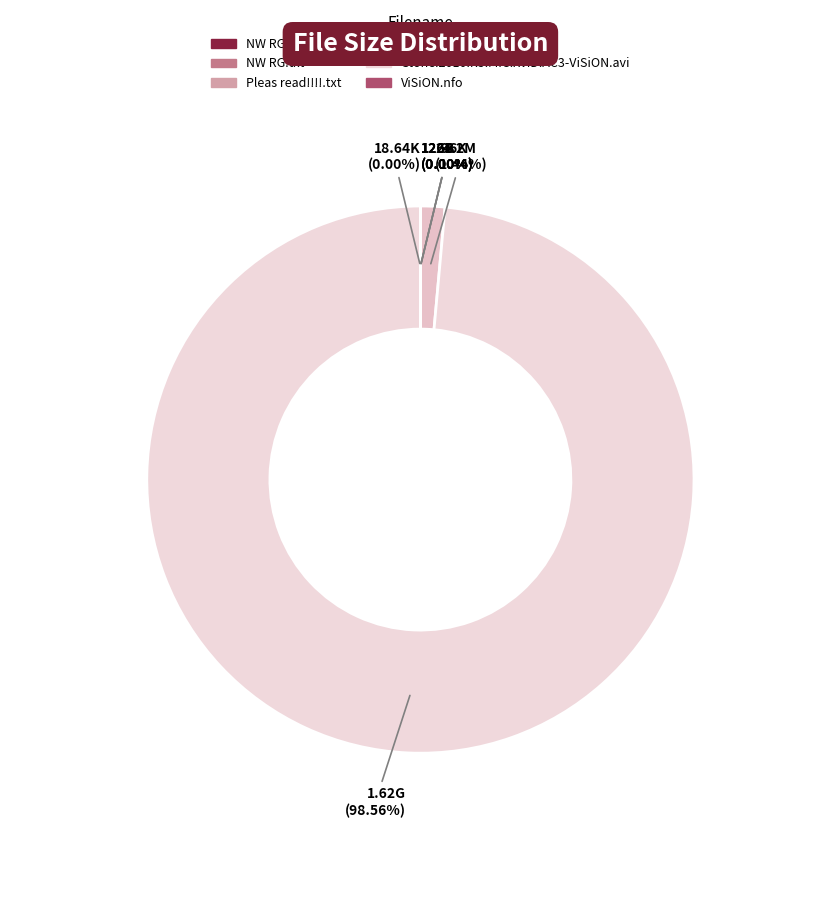

To the nearest percent, what portion does Stone.2010.R5.MiC.XviD.AC3-ViSiON.avi represent?

99%